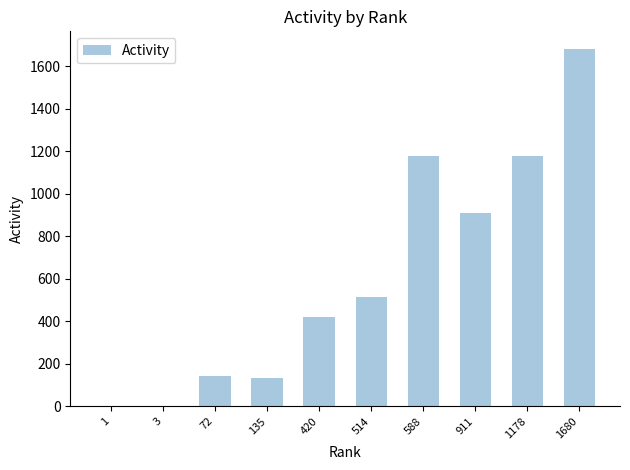

The value at 1680 is 827. True or false?

False